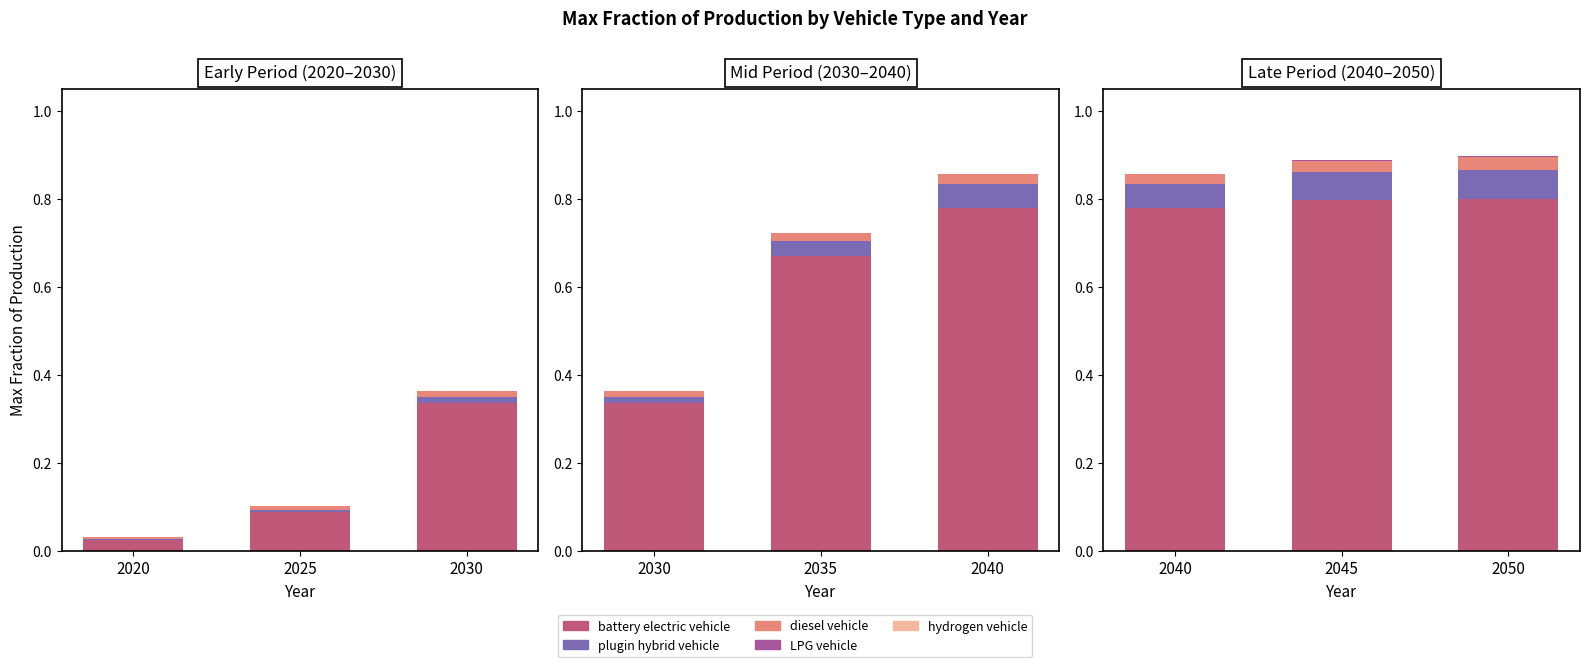

Between 2025 and 2030, which is larger?

2030